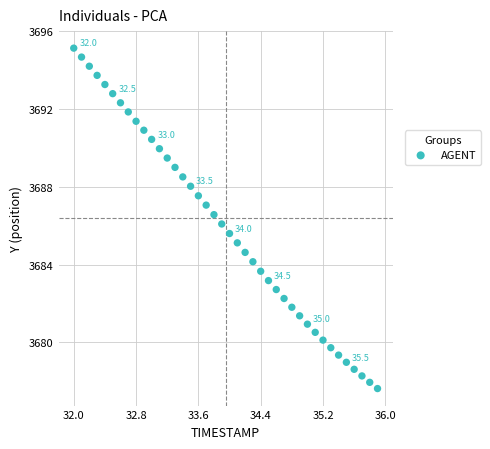

What is the range of X values (max minus min)?

3.9